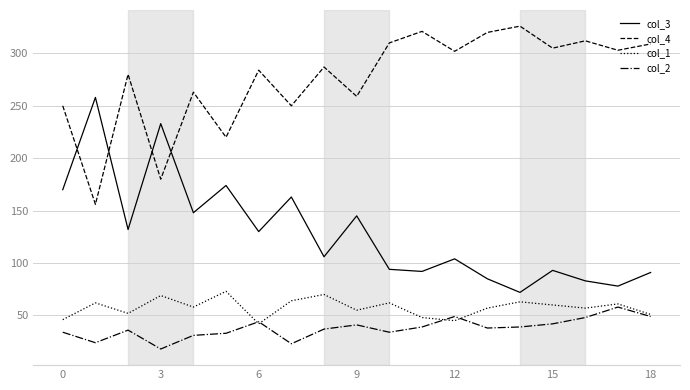

True or false: col_3 and col_1 cross at least once.

False